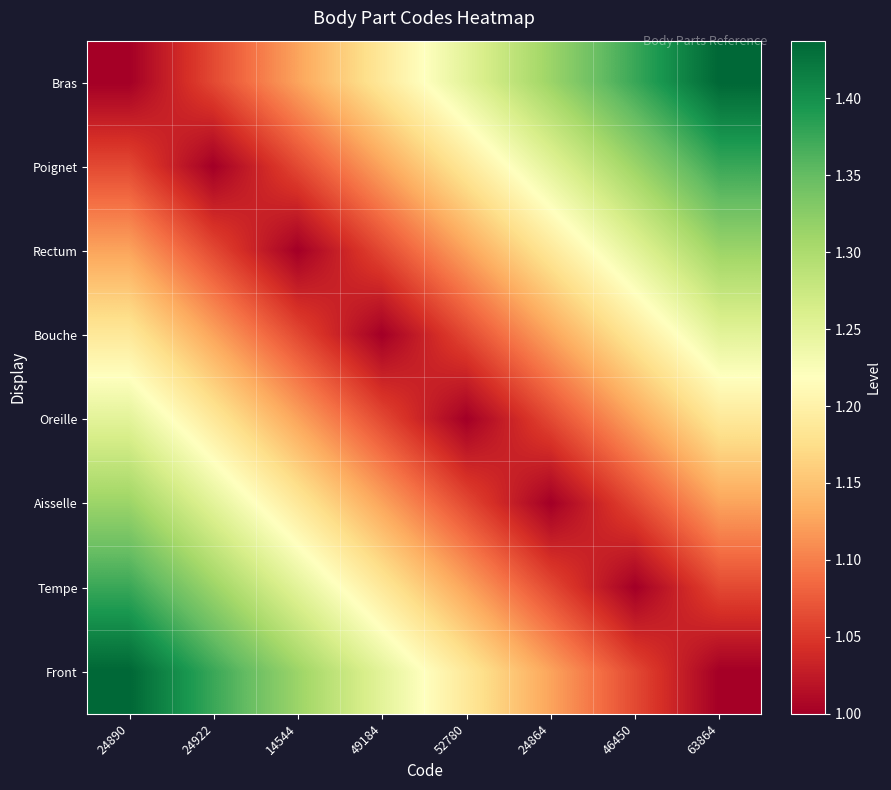

What is the total value across all series at 52780?

9.0